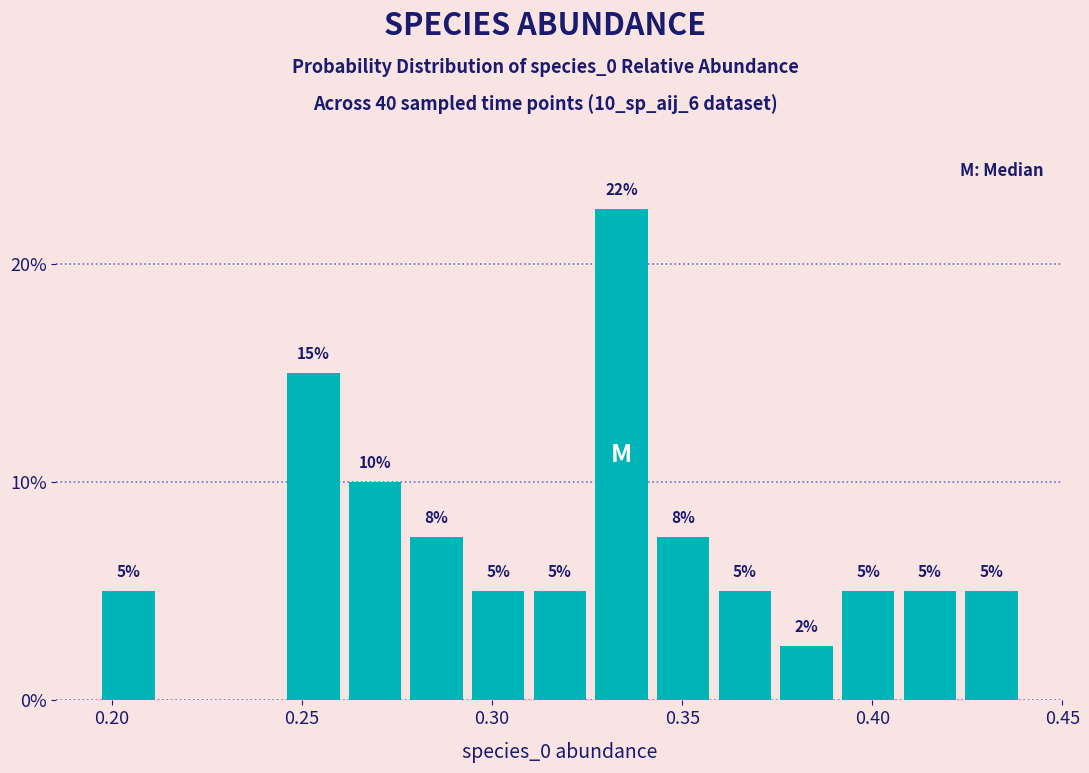

Read against the x-axis, roughly where is the centre of the tallest bar?

0.335